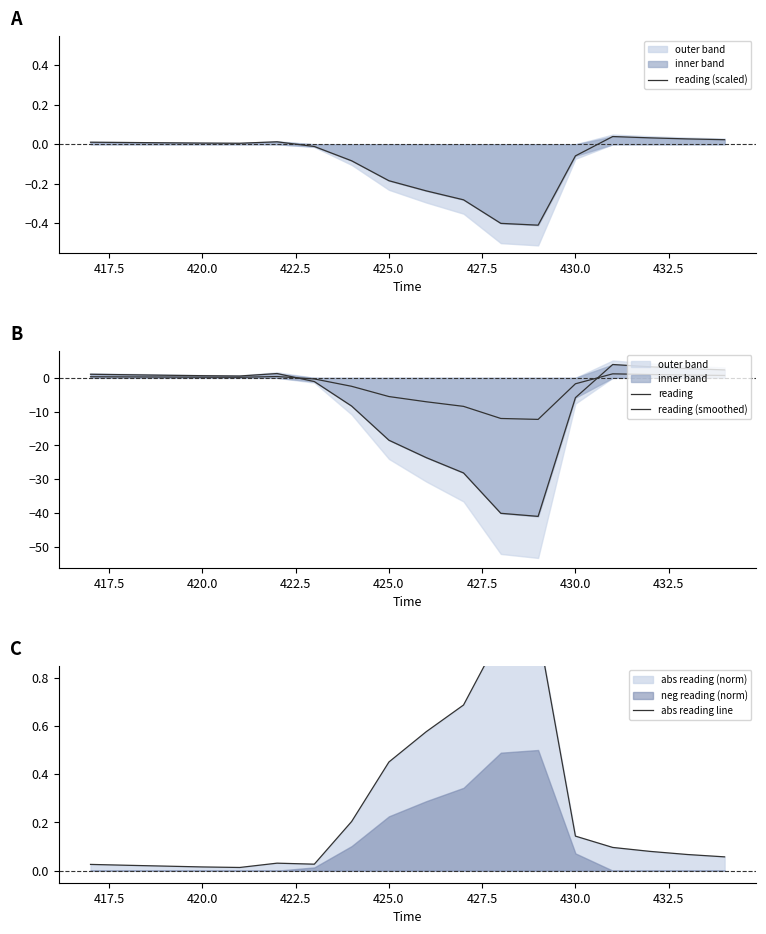

What is the sum of all reading values?

-148.9